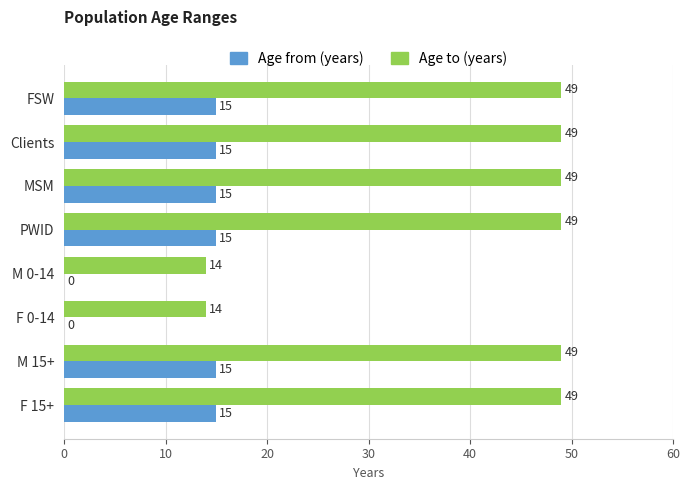

Which series has the widest spread of values?

Age to (years)